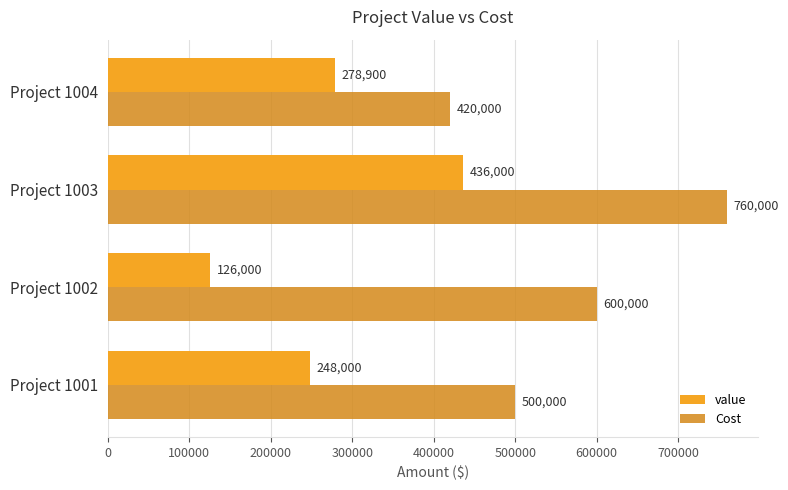

Where is value nearest to the value 281000?

Project 1004